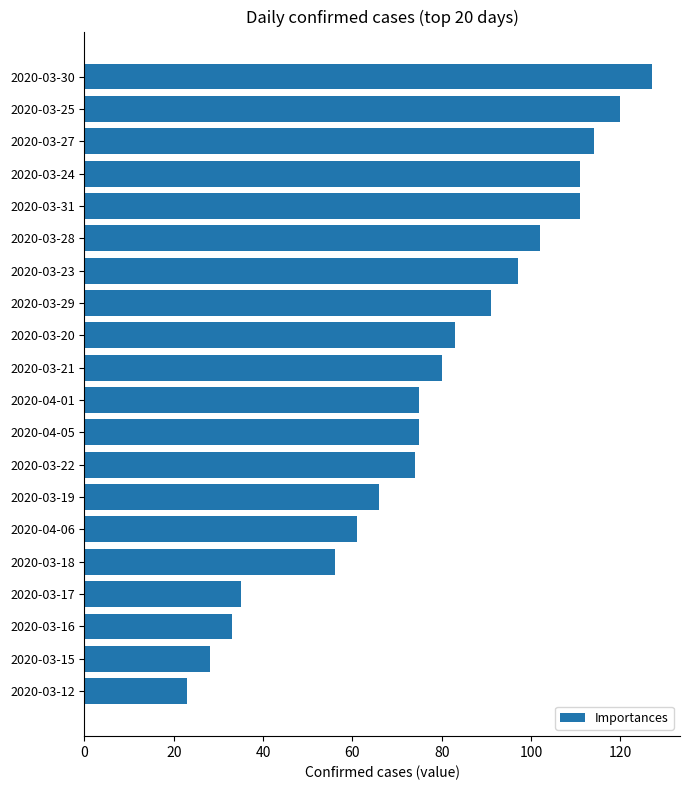

At which category does the chart reach its minimum across all series?

2020-03-12